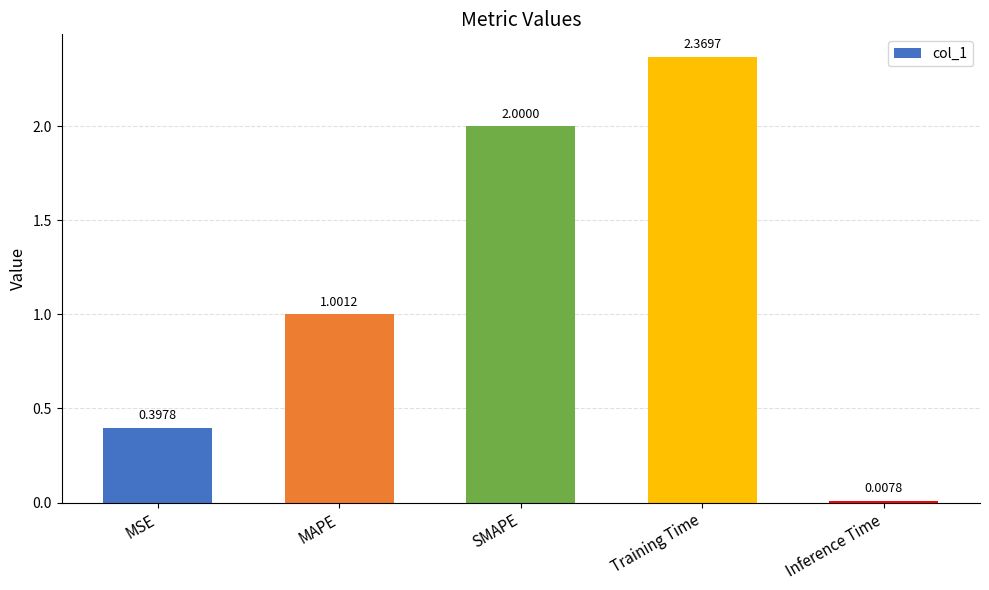

Is it true that the value at MSE is 0.6?

False